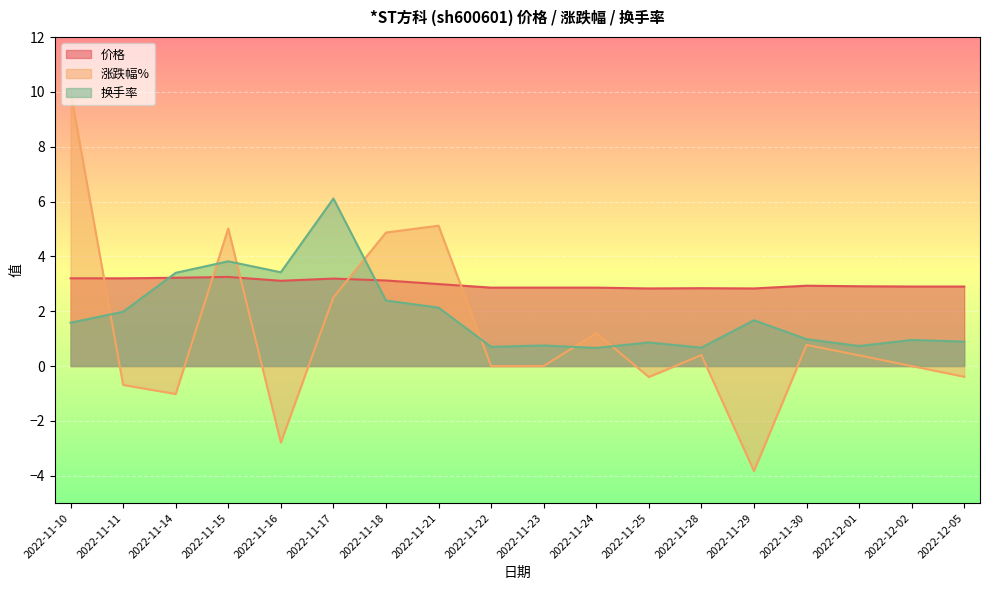

What is the difference between the highest and lowest values at 2022-12-02?

2.9